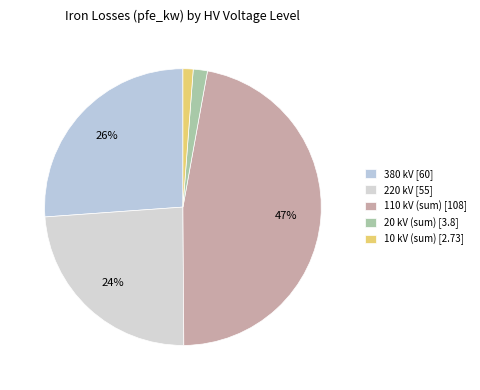

How many slices are in this pie chart?

5